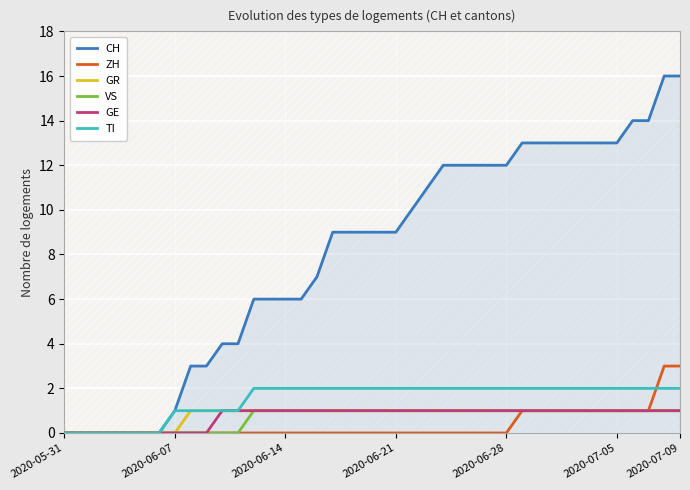

Which series has the widest spread of values?

CH